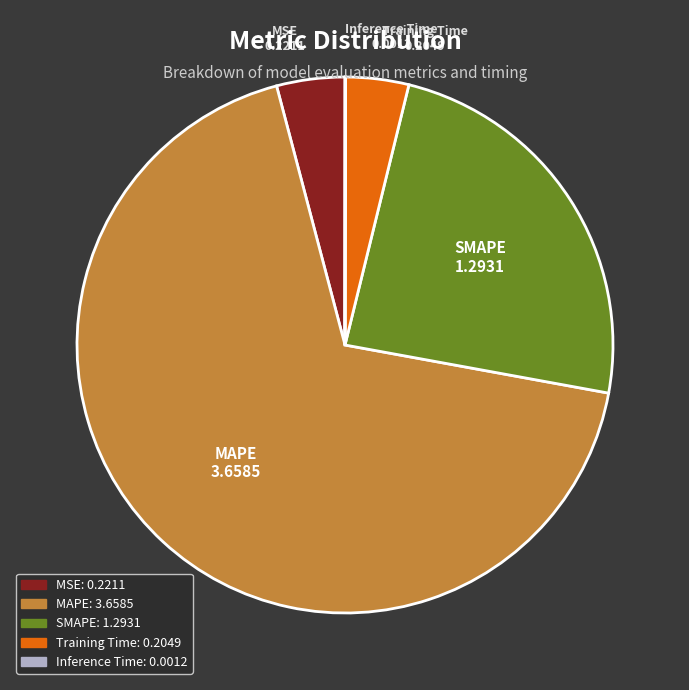

Which has a higher value, MAPE or Training Time?

MAPE